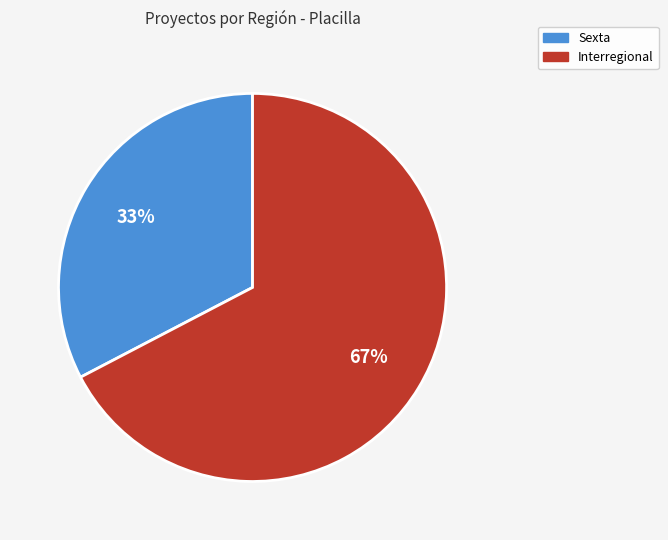

Does any single category account for the majority?

Yes